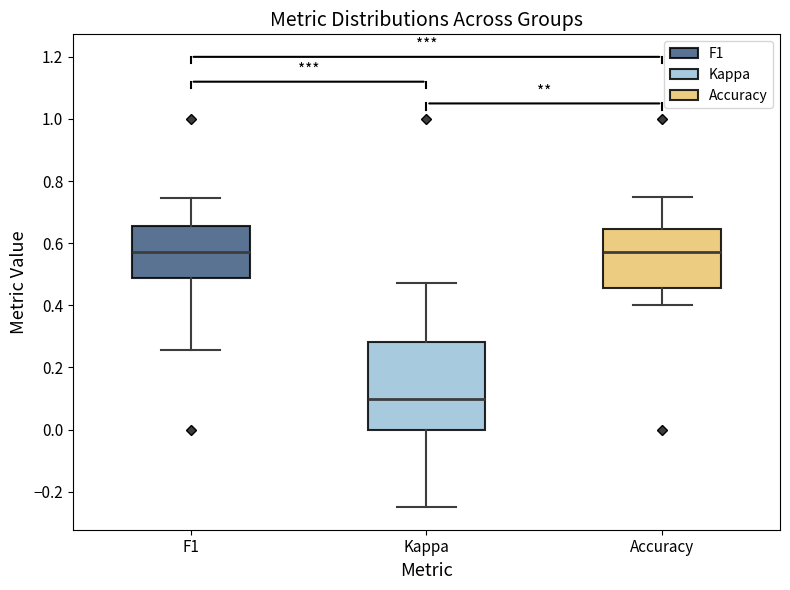

Reading left to right, transcribe this box plot: for each box, give where its median line is, the range the box spans, and where its two whiskers end, as read against the y-axis. The values are not printed on the chart, so give them approximately, as read against the axis.

F1: median 0.58, box 0.48 to 0.66, whiskers 0.26 to 0.74
Kappa: median 0.10, box 0.00 to 0.28, whiskers -0.24 to 0.48
Accuracy: median 0.58, box 0.46 to 0.64, whiskers 0.40 to 0.76